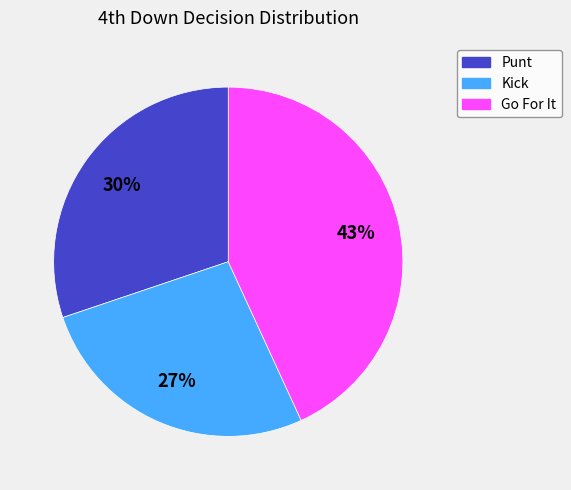

How many segments does this pie chart have?

3